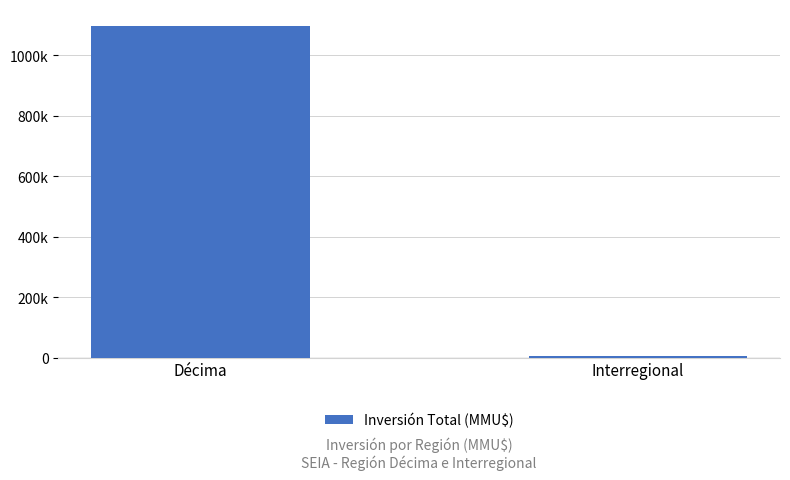

Does the chart contain any negative values?

No